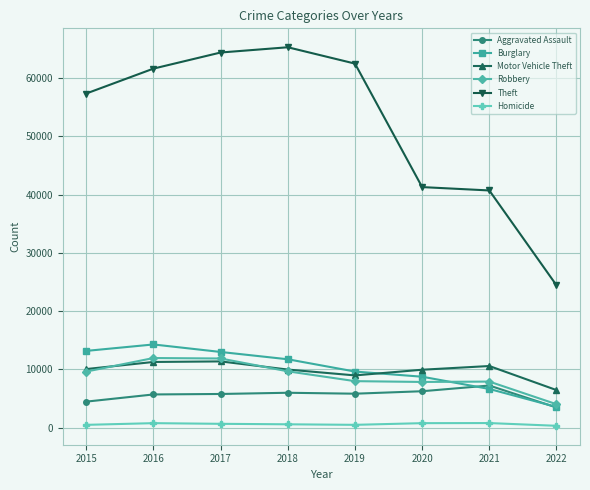

True or false: Motor Vehicle Theft has a value of 10589 at 2021.

True